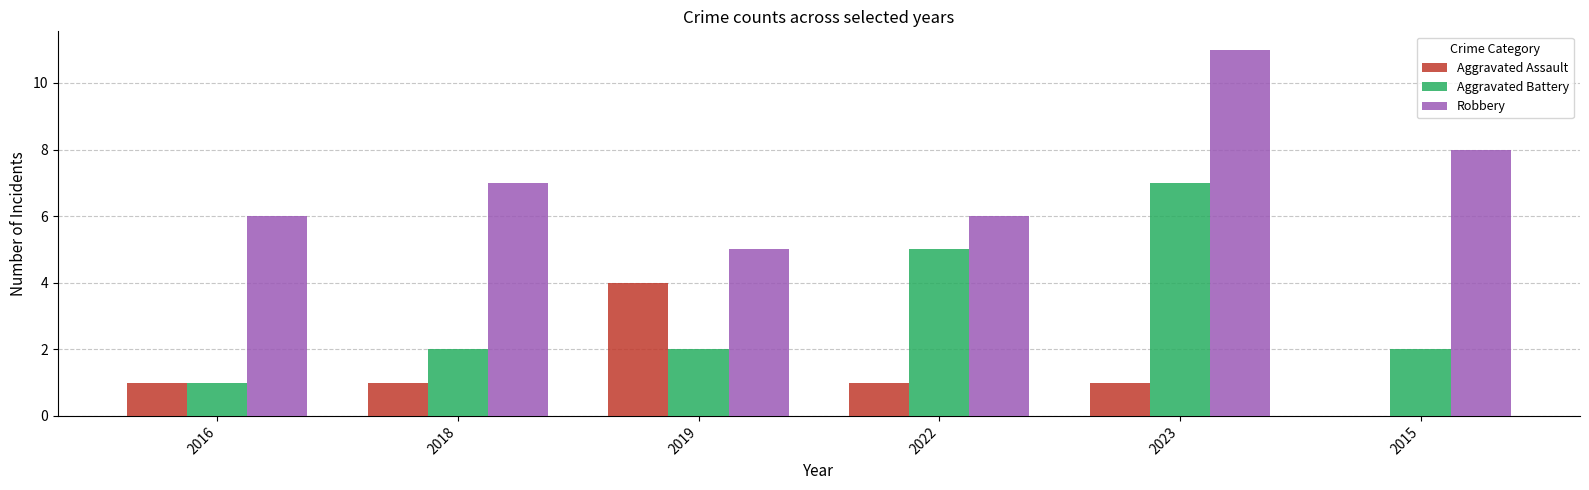

Reading left to right, list all the values displayed in this chart.

Aggravated Assault: 2016=1	2018=1	2019=4	2022=1	2023=1	2015=0
Aggravated Battery: 2016=1	2018=2	2019=2	2022=5	2023=7	2015=2
Robbery: 2016=6	2018=7	2019=5	2022=6	2023=11	2015=8